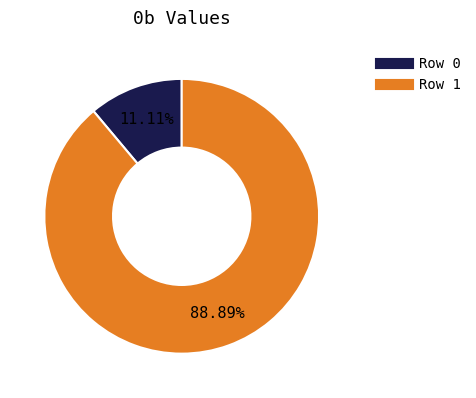

Which slice represents more than half of the pie?

Row 1